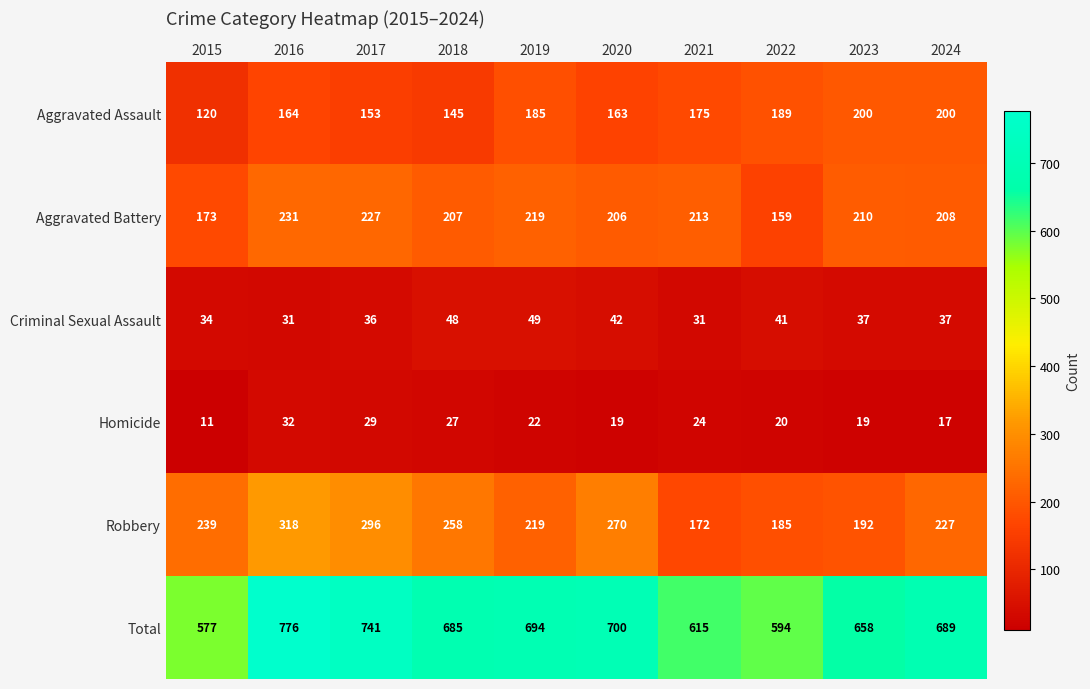

Which series changed the most between 2017 and 2020?

Total